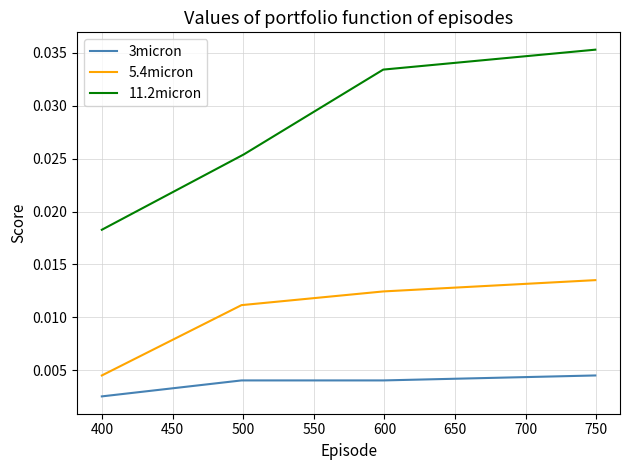

How many 11.2micron values are between 0 and 1?

4